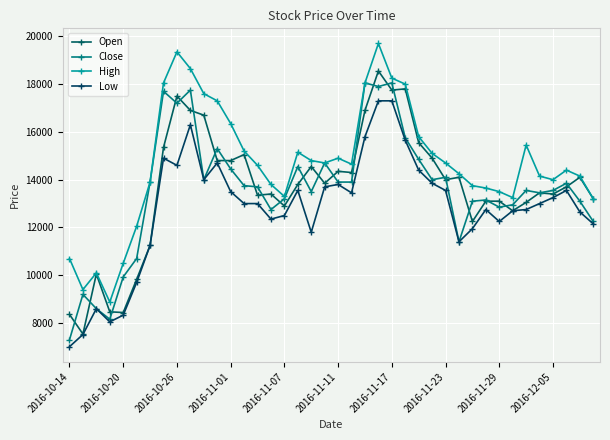

What is the value of the Close point at the 32nd from the left?

13150